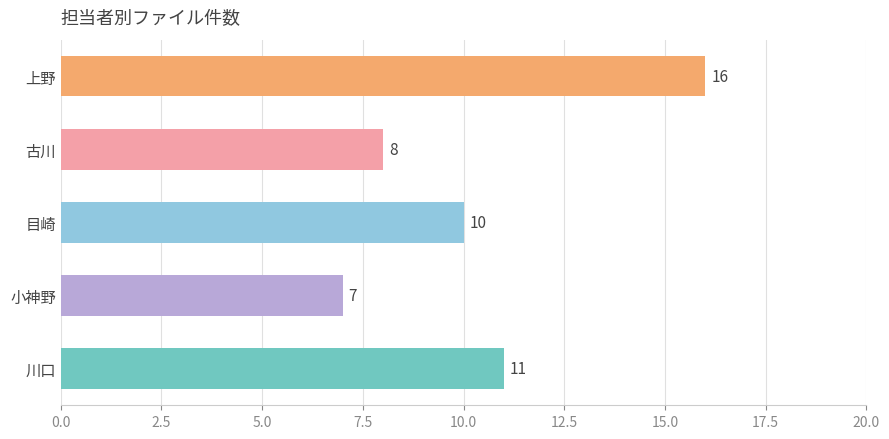

Between 古川 and 上野, which is larger?

上野